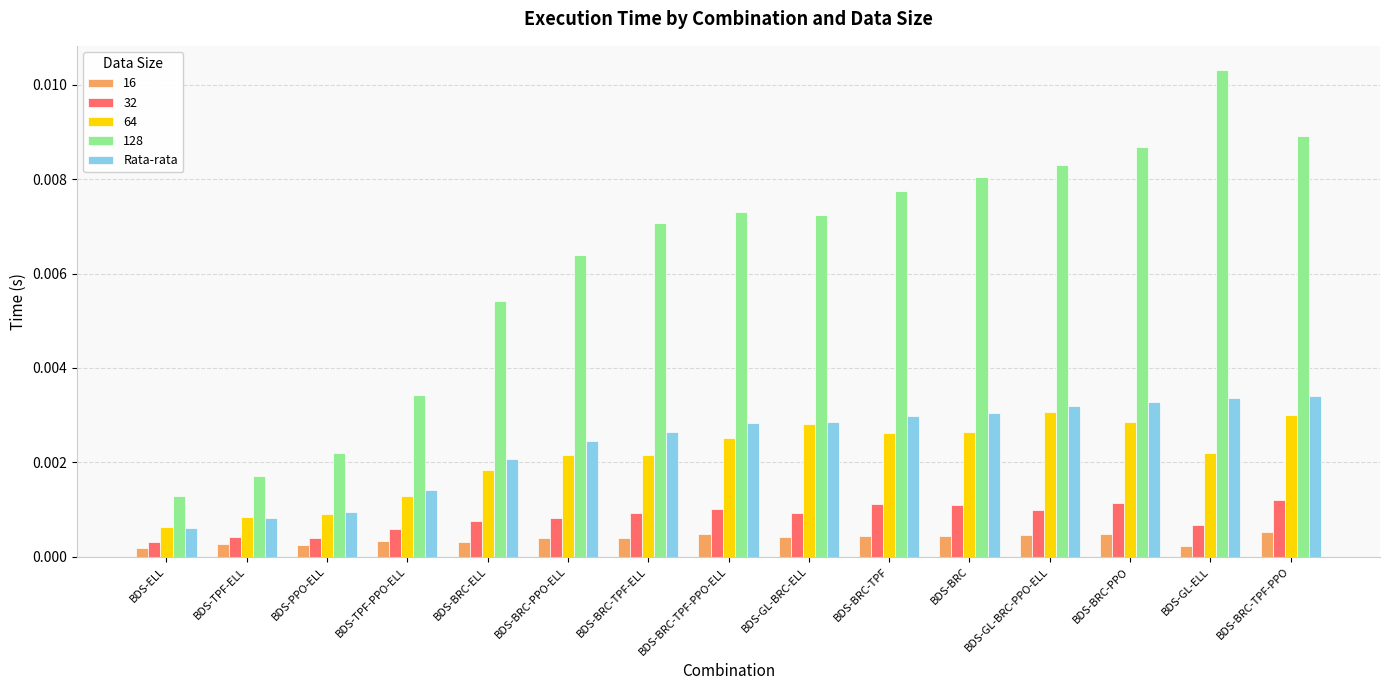

Which label corresponds to the largest value in the chart?

BDS-GL-ELL